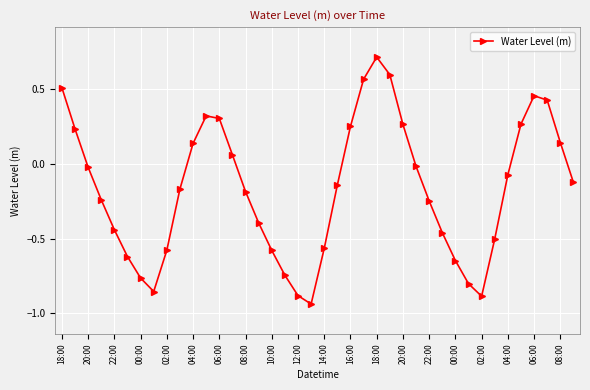

How many values are below zero?

25